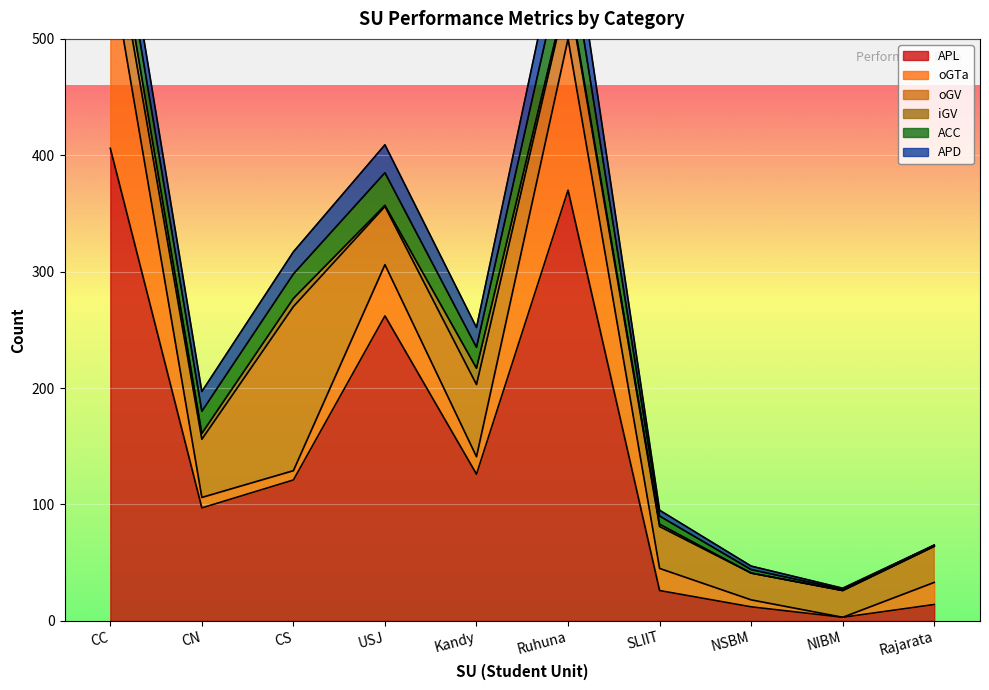

How many interior local valleys does the APD series have?

2